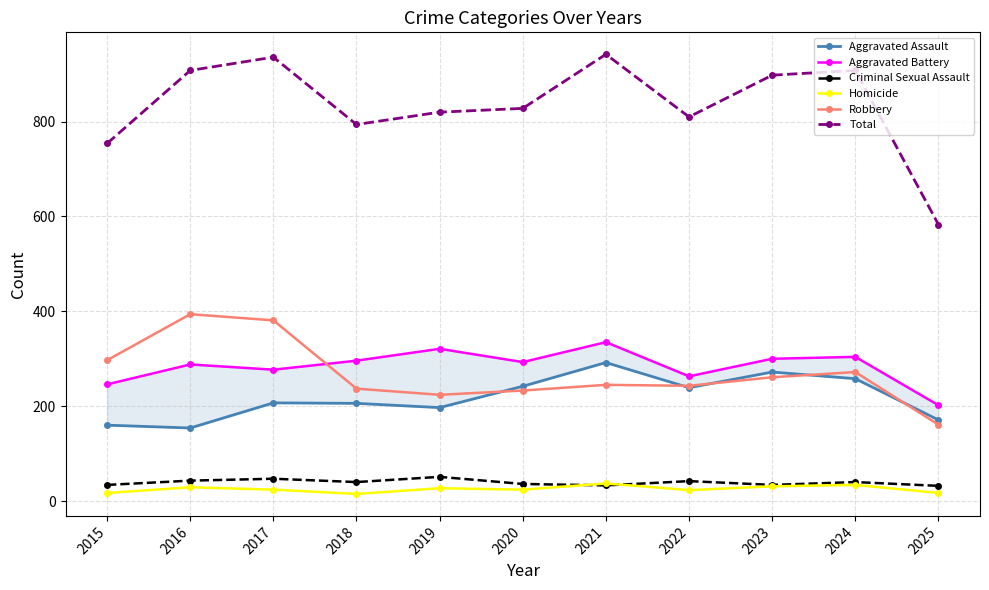

Reading left to right, transcribe all the data shown in this chart.

Aggravated Assault: 160	154	207	206	197	242	292	239	272	258	171
Aggravated Battery: 246	288	277	296	321	293	335	263	300	304	202
Criminal Sexual Assault: 34	43	47	40	51	36	33	42	34	40	32
Homicide: 17	29	24	15	27	24	37	23	31	34	17
Robbery: 297	394	381	237	224	233	245	243	261	272	161
Total: 754	908	936	794	820	828	942	810	898	908	583